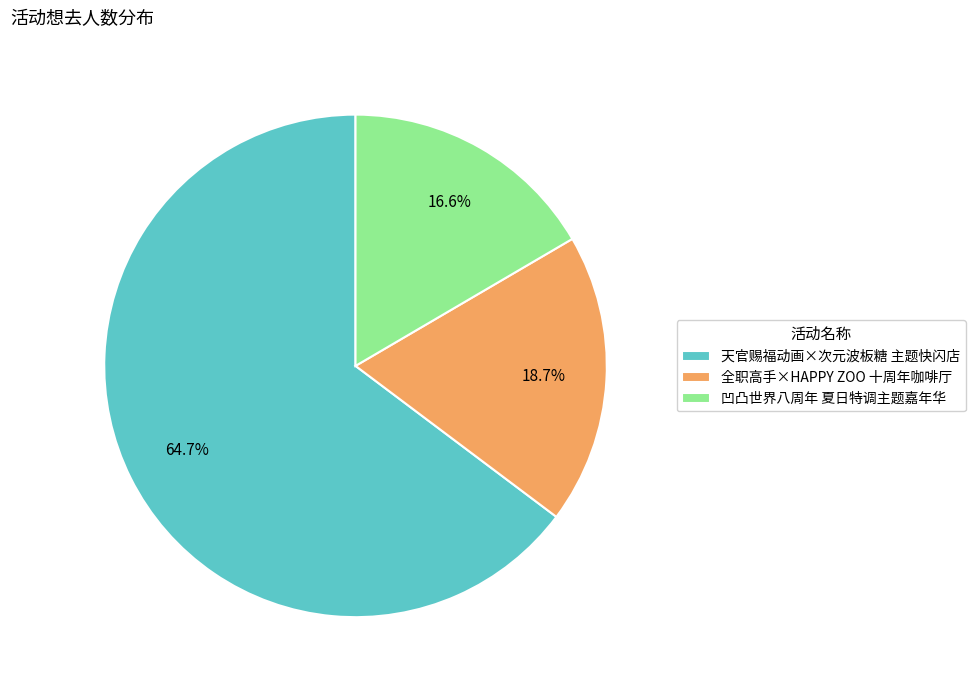

Count the number of slices in the pie.

3